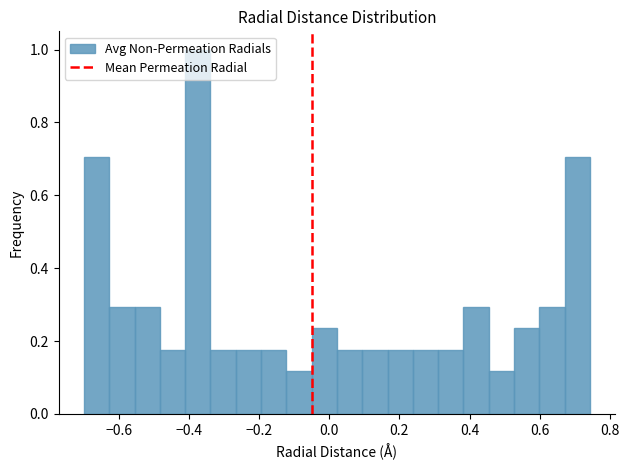

Read against the x-axis, roughly where is the centre of the tallest bar?

-0.38